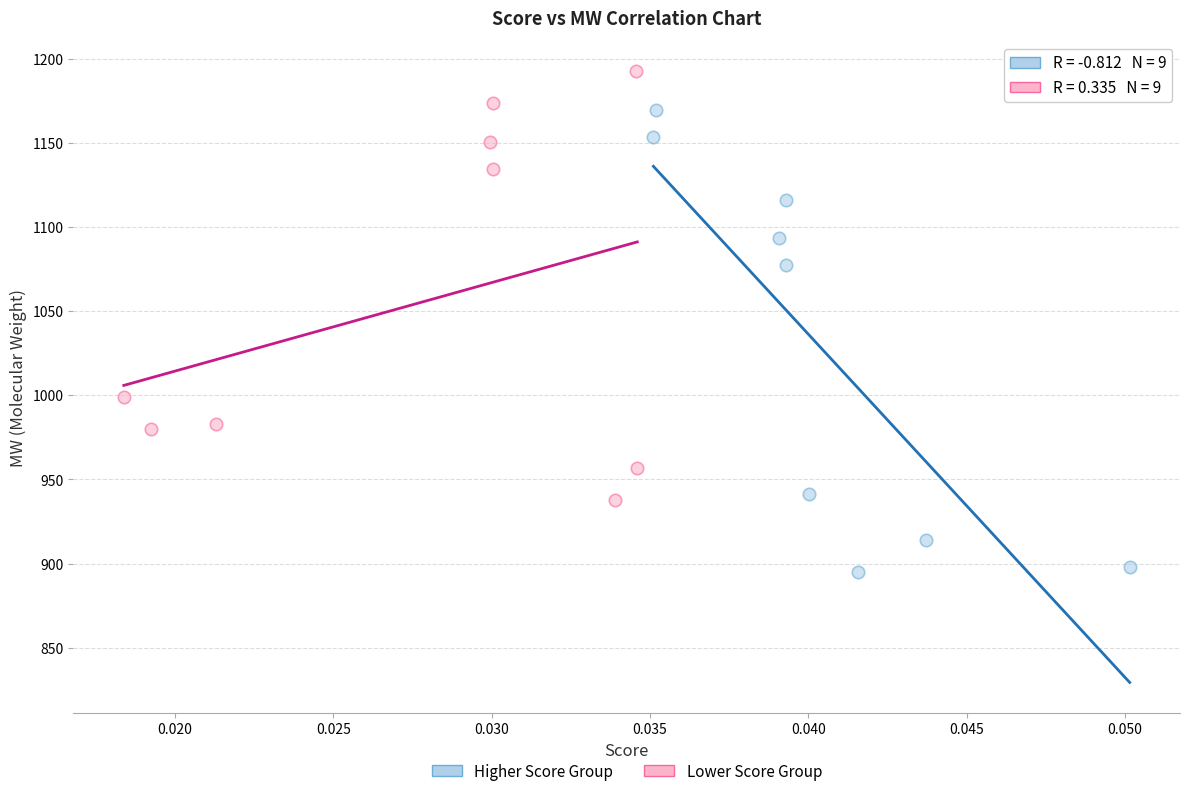

What are all the series names shown in the legend?

Higher Score Group, Lower Score Group